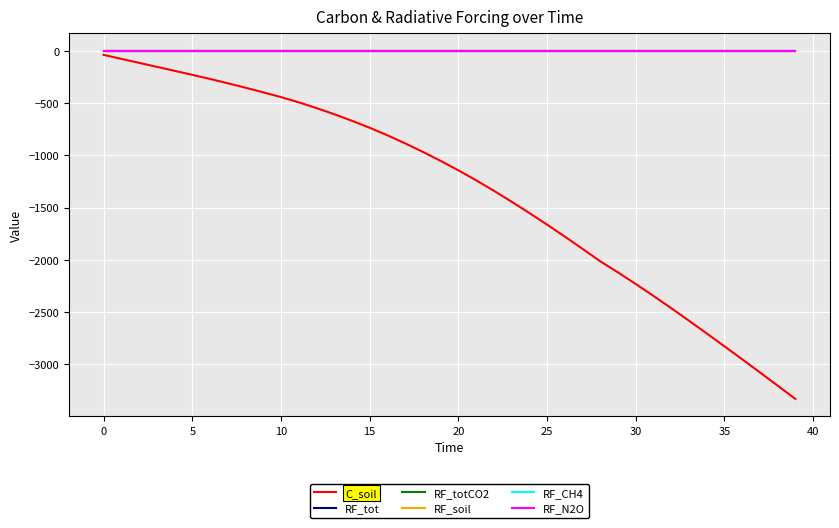

Is this an area chart (filled region under the line)?

No